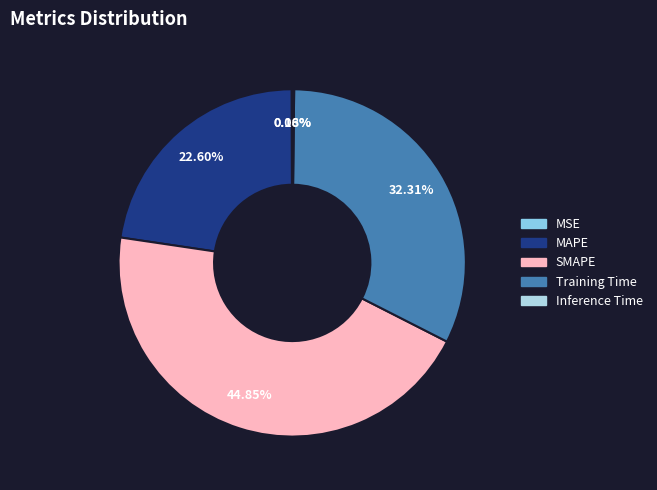

True or false: MSE accounts for 0% of the total.

True